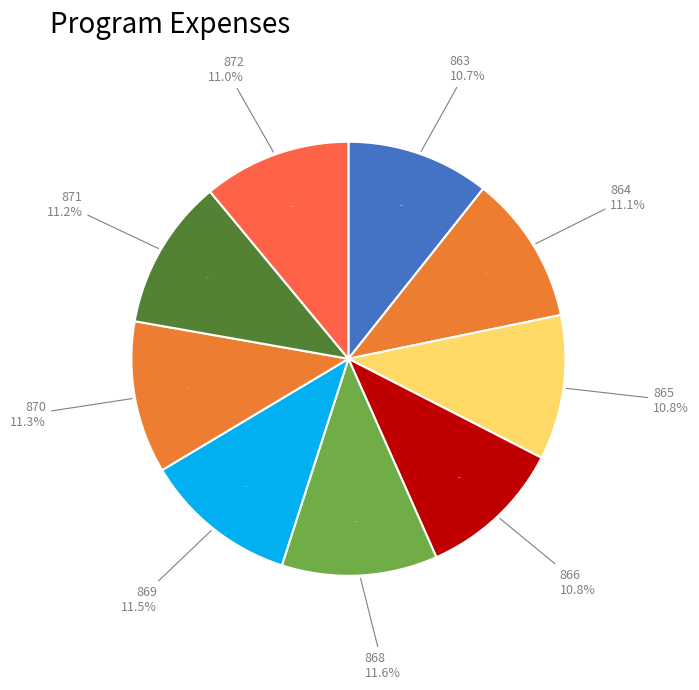

To the nearest percent, what is the average slice percentage?

11%